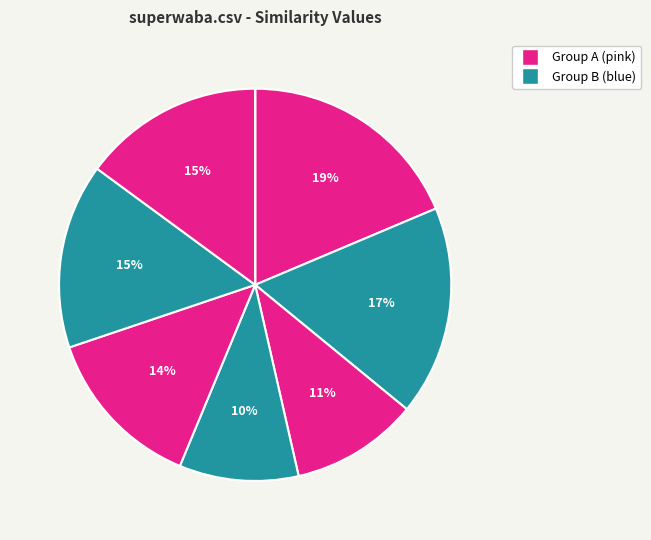

To the nearest percent, what is the average slice percentage?

12%